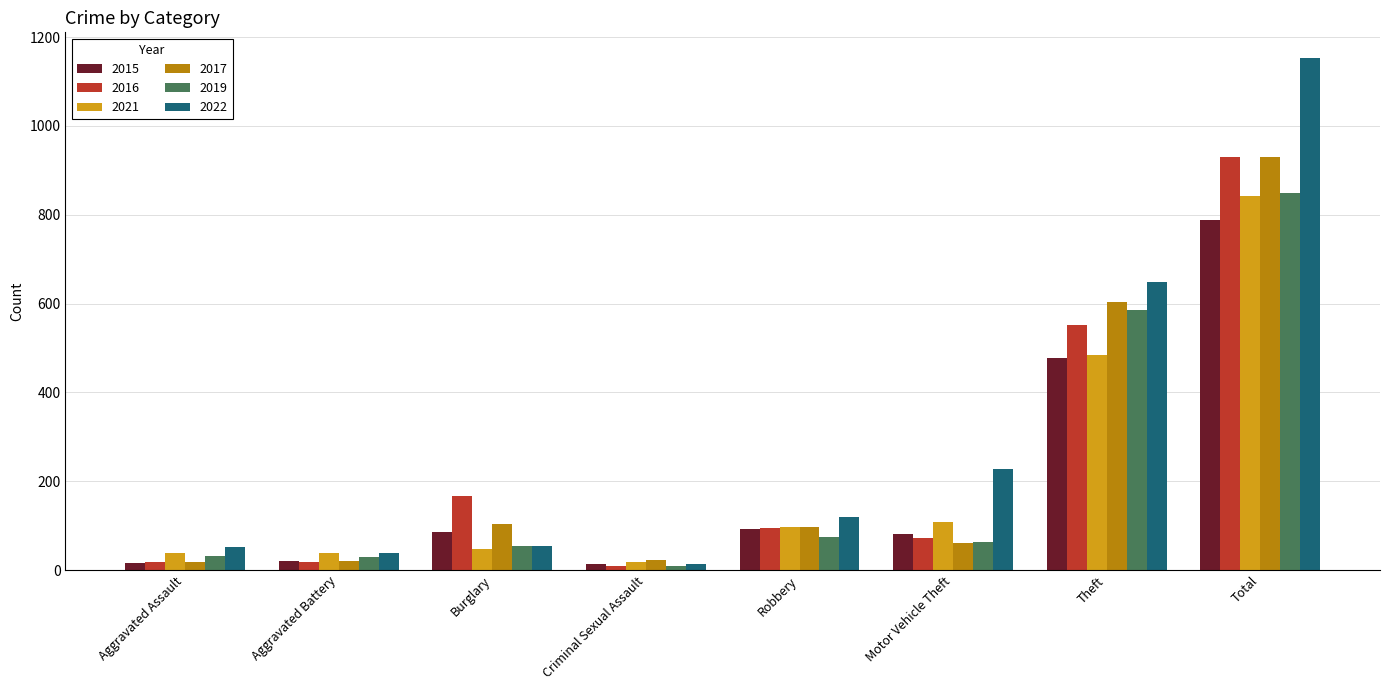

The value of 2016 at Total is 1624. True or false?

False